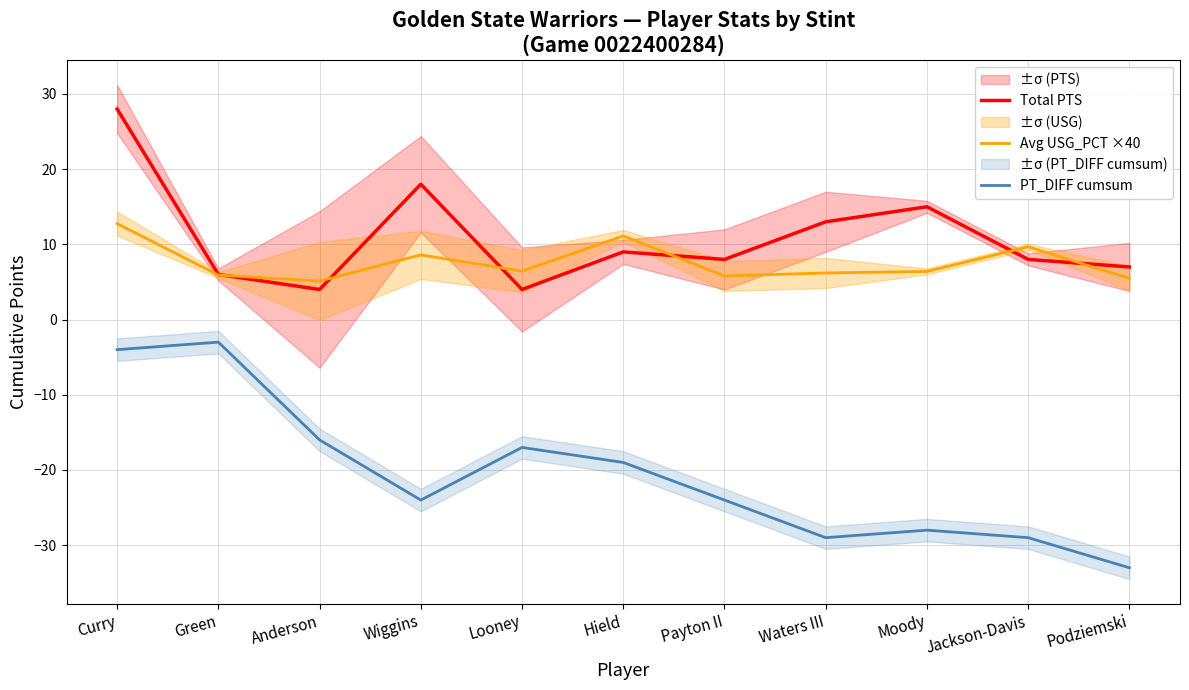

True or false: PT_DIFF cumsum has a value of -57.1 at Podziemski.

False